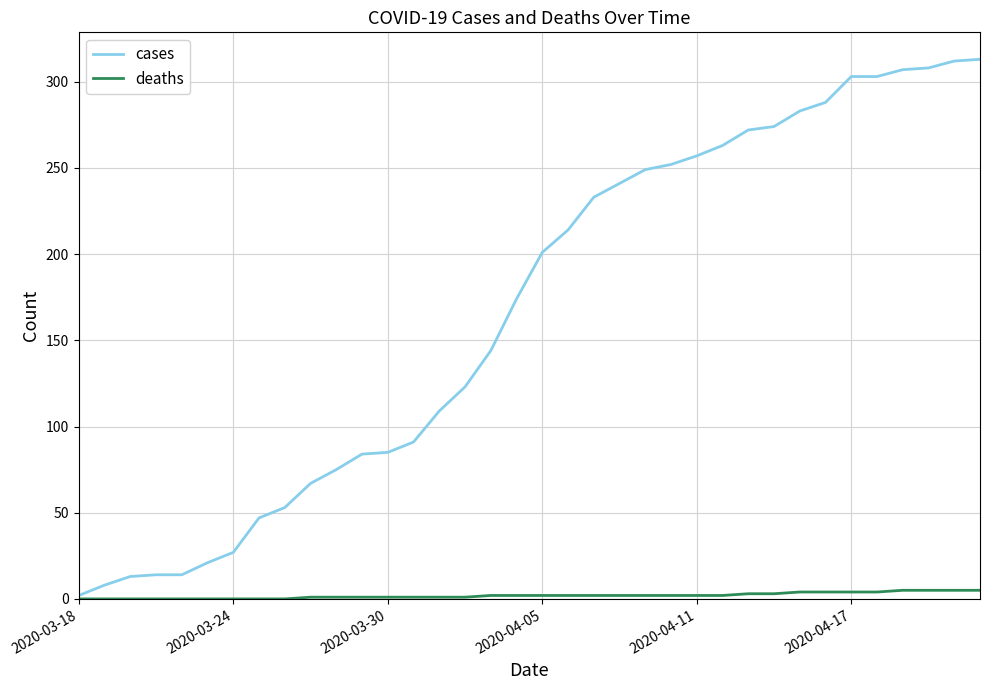

Which series has the widest spread of values?

cases